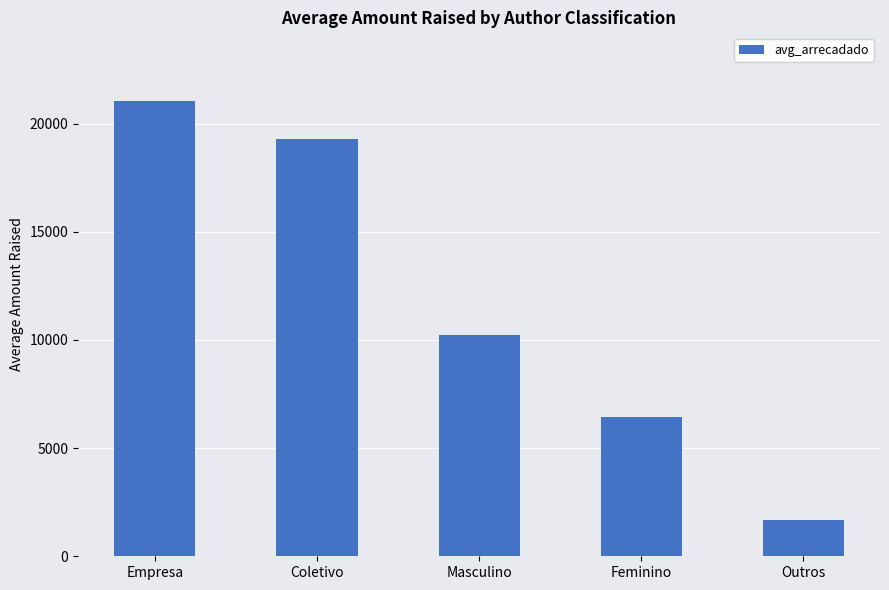

What is the change in value from Coletivo to Outros?

-17620.4